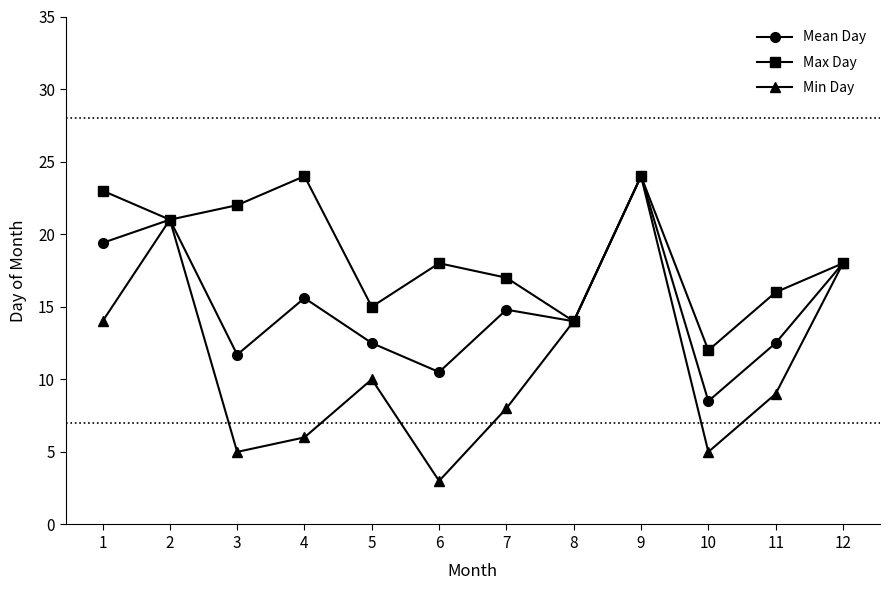

True or false: Min Day has more than 2 points higher than both neighbors.

True